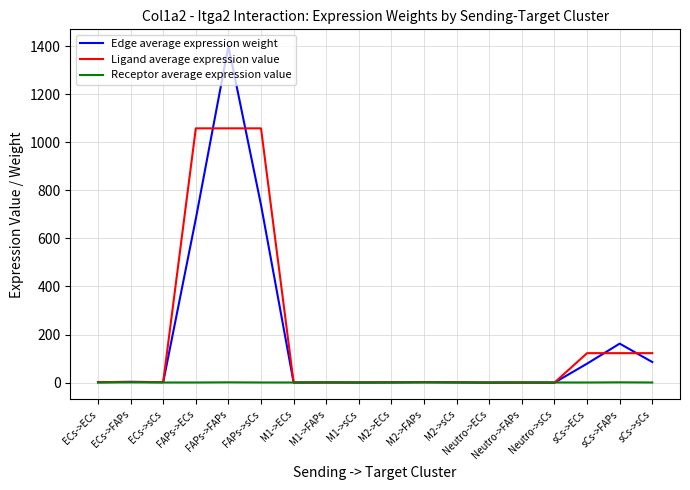

What is the highest value of the Ligand average expression value series?

1057.6